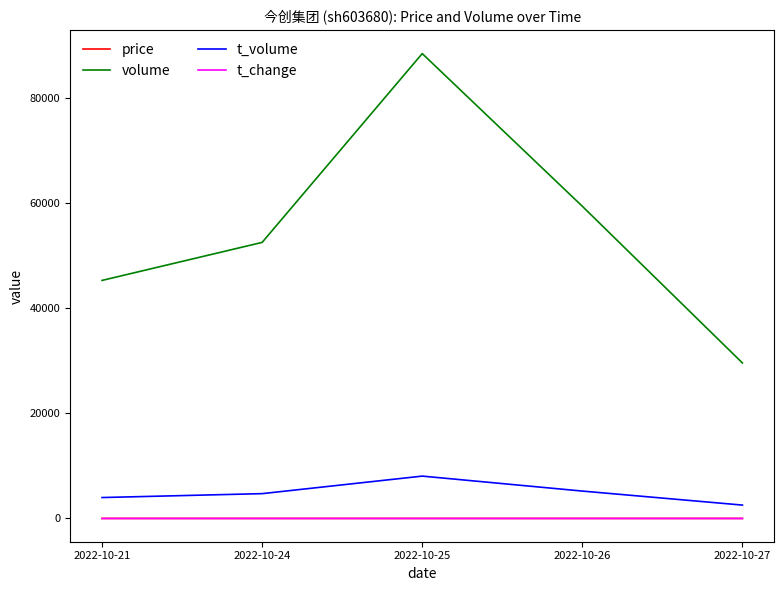

True or false: volume and t_change intersect in this chart.

False